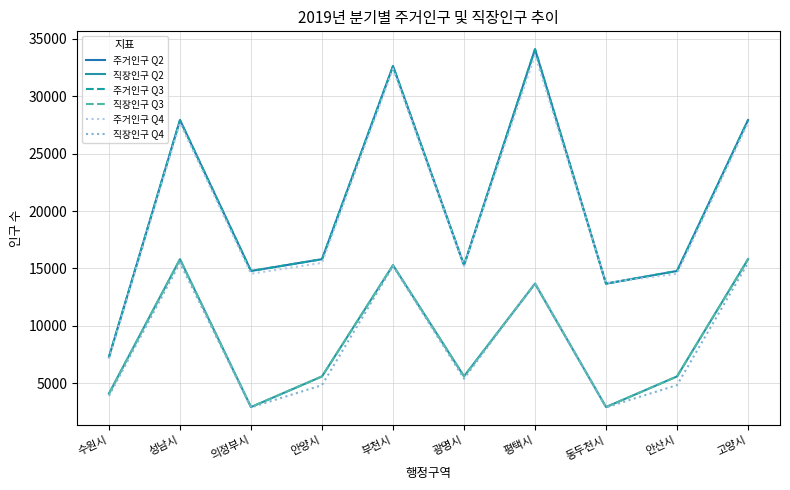

At which label does 주거인구 Q4 reach its peak?

평택시